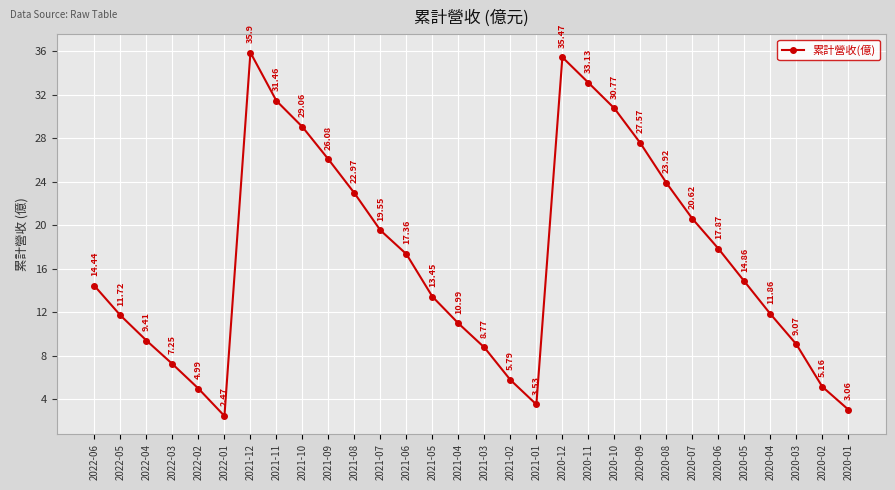

What is the average value?

17.0